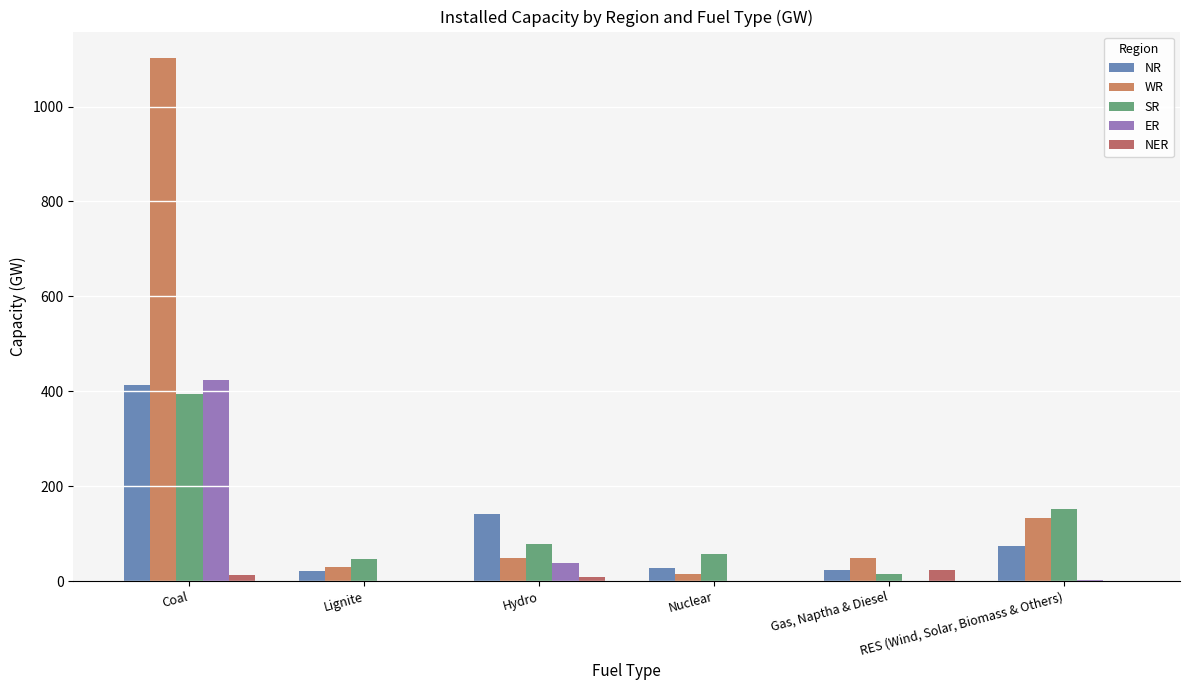

Rank the series by their maximum value, from highest to lowest.

WR, ER, NR, SR, NER